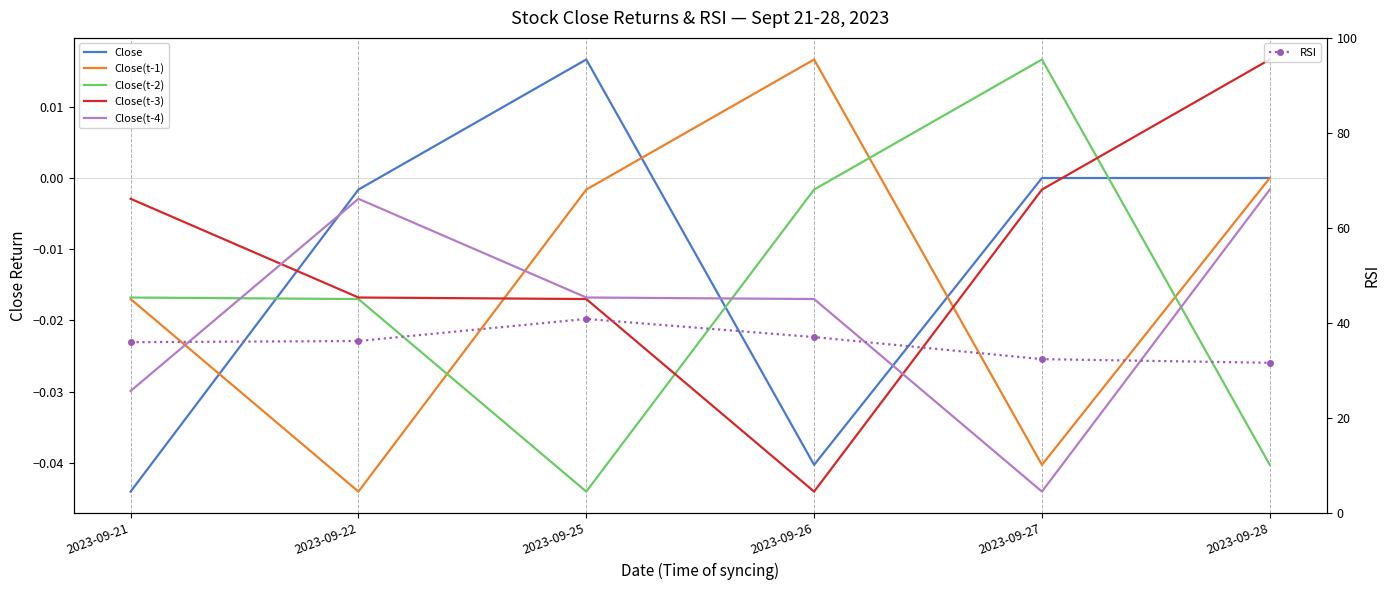

What is the sum of all Close(t-4) values?

-0.1